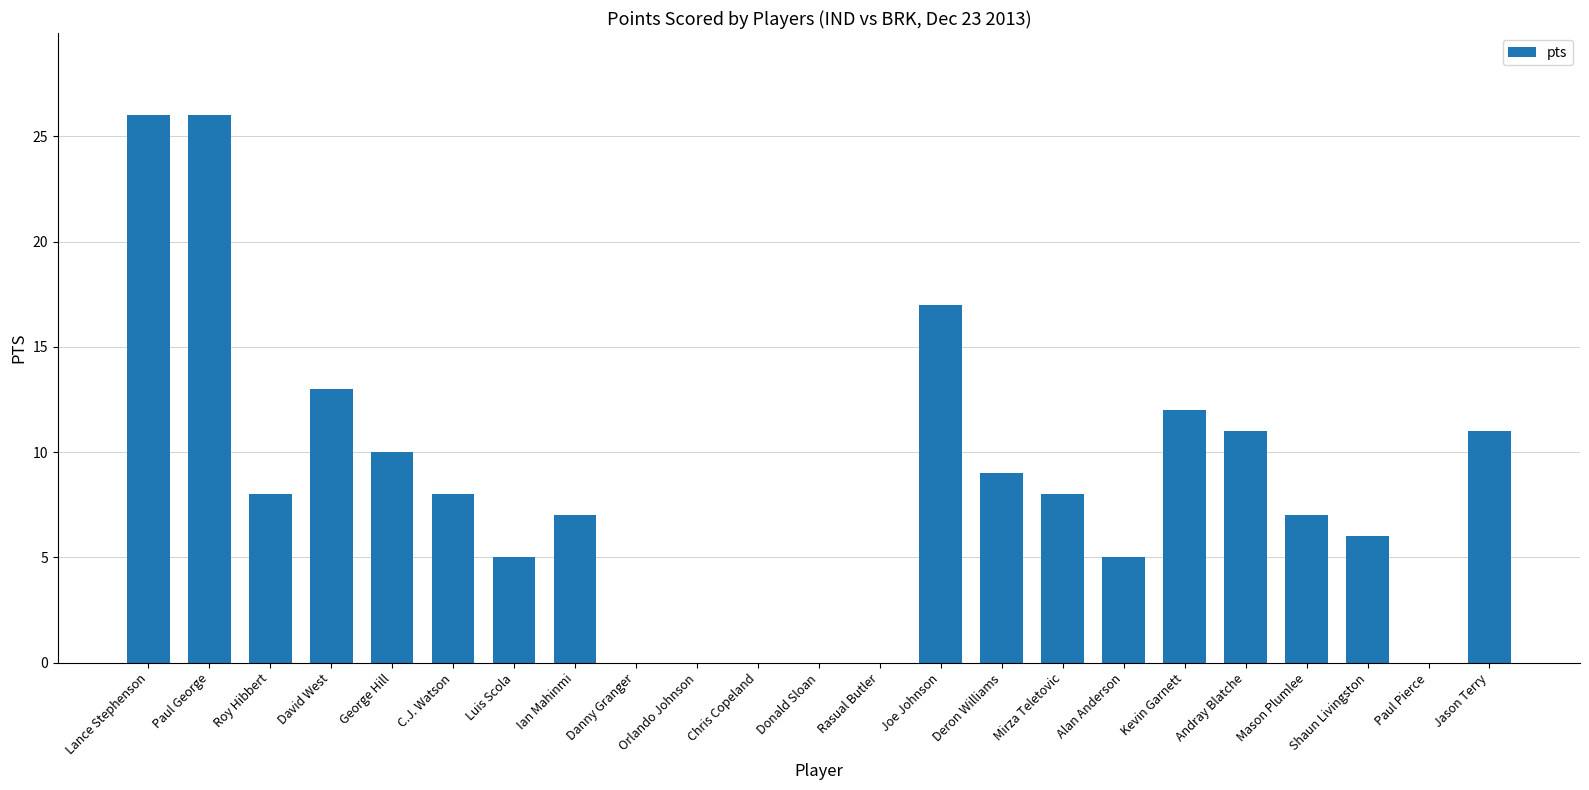

What is the average value?

8